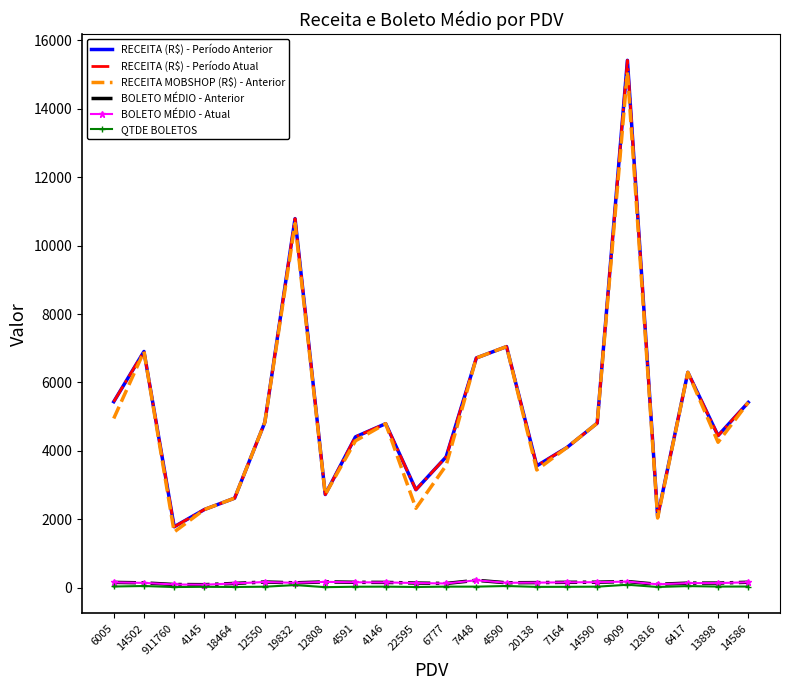

True or false: BOLETO MÉDIO - Atual and QTDE BOLETOS cross at least once.

False